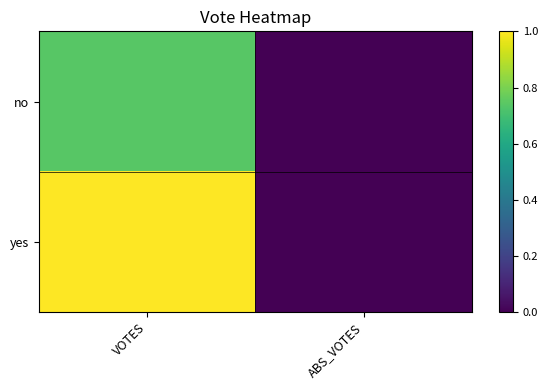

At which category is the sum across all series the highest?

VOTES